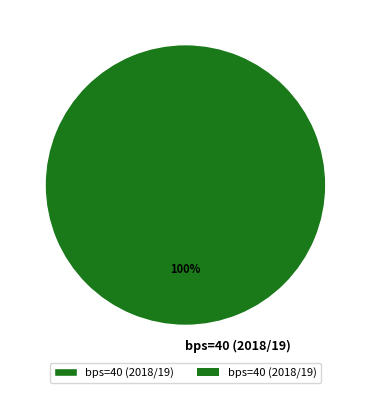

To the nearest percent, what portion does bps=40 (2018/19) represent?

100%